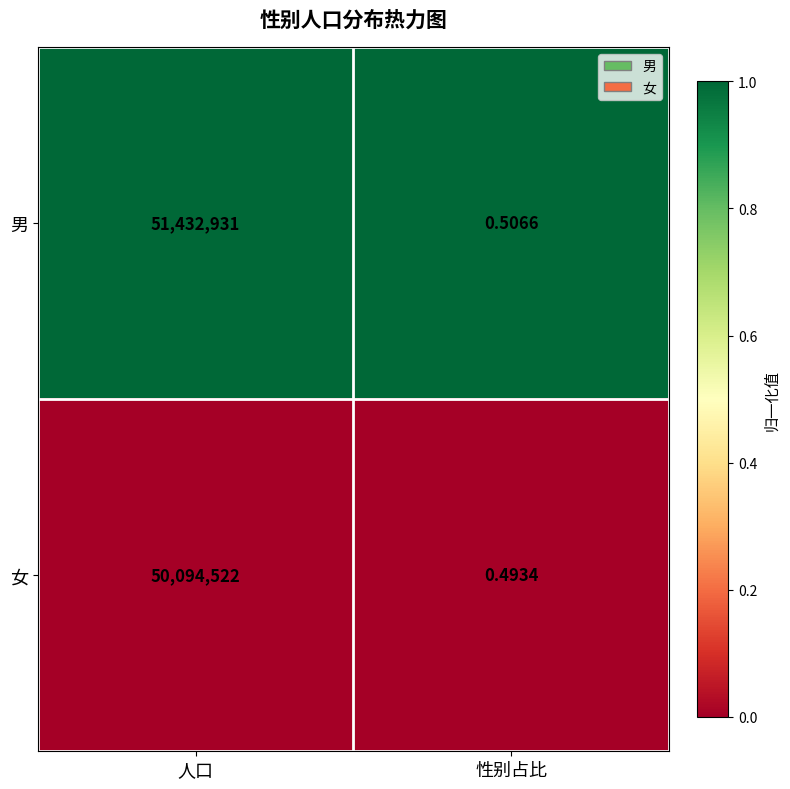

Which series has the largest range (max minus min)?

男